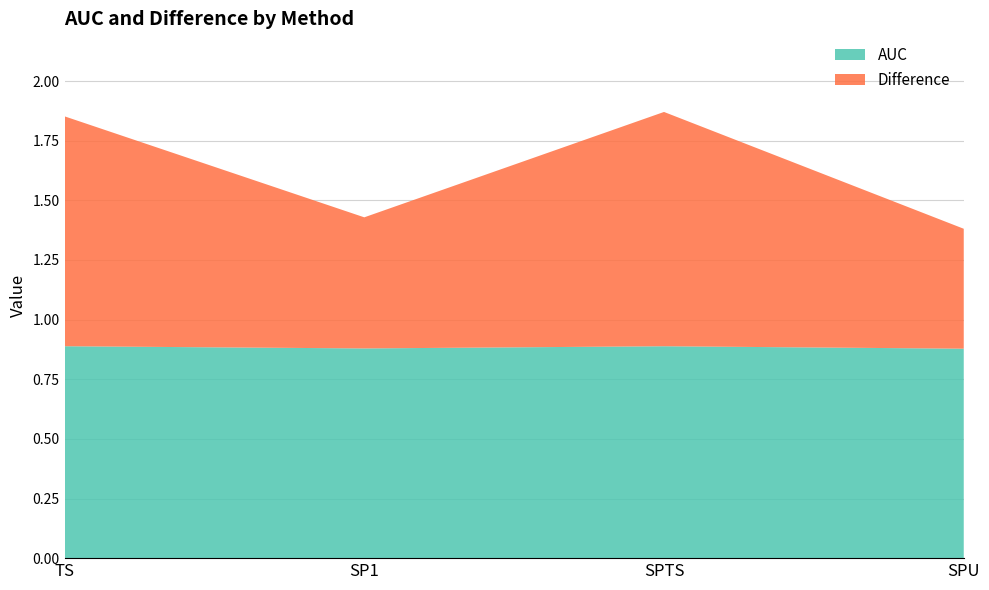

Reading left to right, list all the values displayed in this chart.

AUC: 0.9	0.9	0.9	0.9
Difference: 1.0	0.5	1.0	0.5